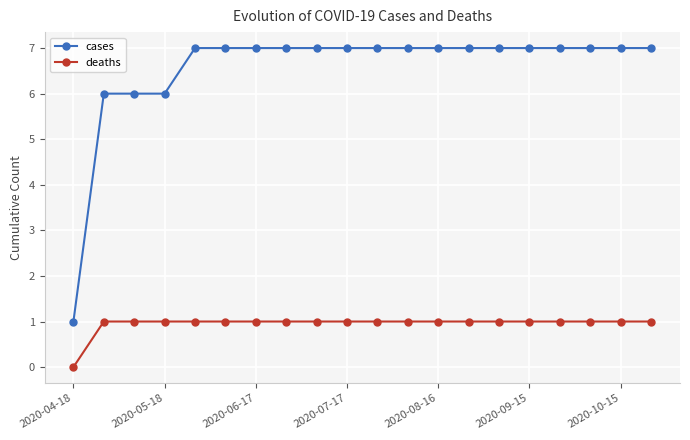

What is the value of the cases point at the 8th from the left?

7